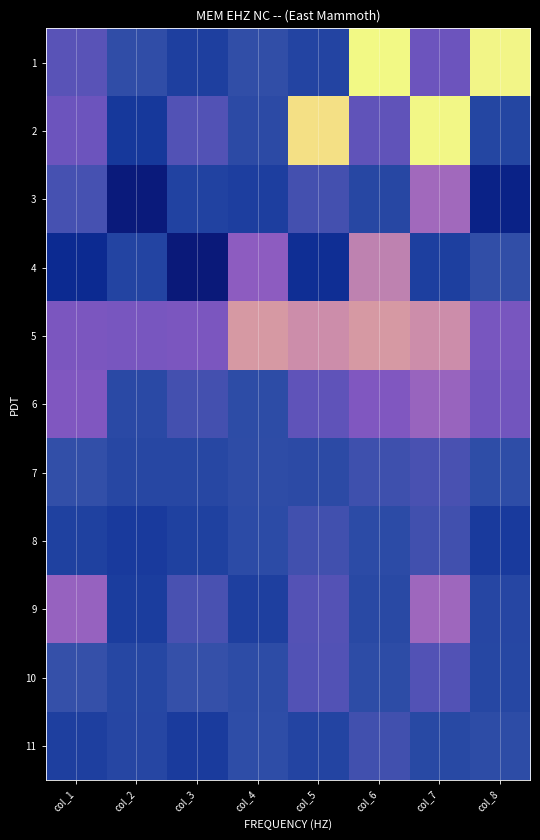

What is the sum of the 8 values at col_4 and col_7?

460